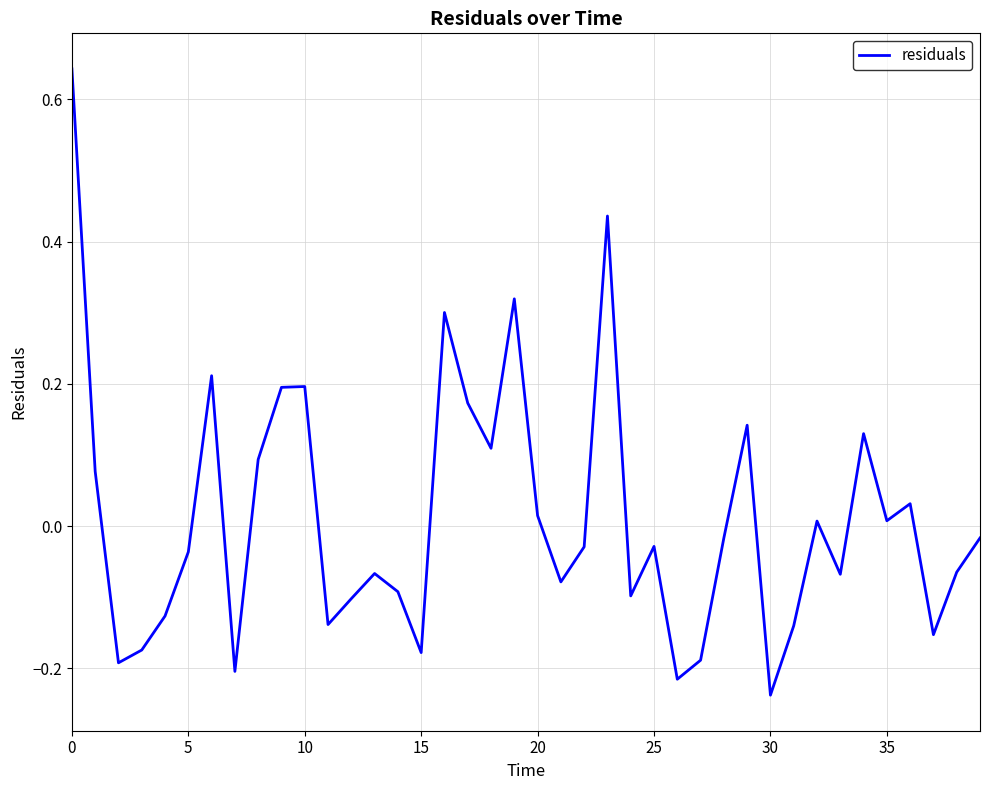

How many lines are shown in the chart?

1